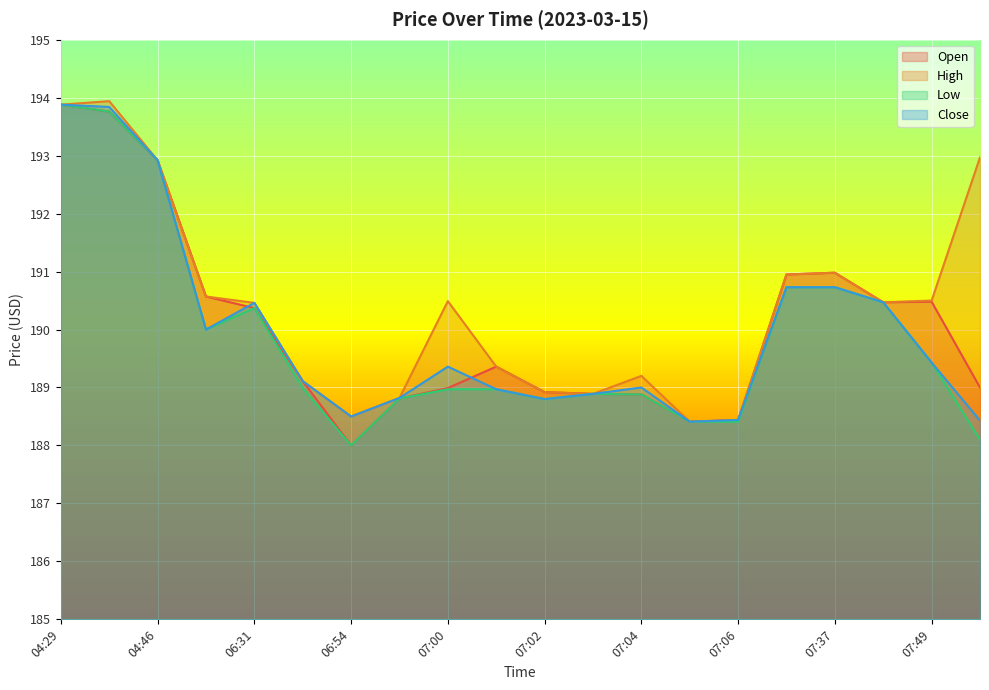

Reading left to right, extract all data points from this chart.

Open: 193.9	193.8	192.9	190.6	190.4	189.1	188.0	188.8	189.0	189.4	188.9	188.9	188.9	188.4	188.4	190.9	191.0	190.5	190.5	189.0
High: 193.9	193.9	192.9	190.6	190.5	189.1	188.5	188.8	190.5	189.4	188.9	188.9	189.2	188.4	188.4	190.9	191.0	190.5	190.5	193.0
Low: 193.9	193.8	192.9	190.0	190.4	189.0	188.0	188.8	189.0	189.0	188.8	188.9	188.9	188.4	188.4	190.7	190.7	190.5	189.4	188.1
Close: 193.9	193.8	192.9	190.0	190.5	189.1	188.5	188.8	189.4	189.0	188.8	188.9	189.0	188.4	188.4	190.7	190.7	190.5	189.4	188.4